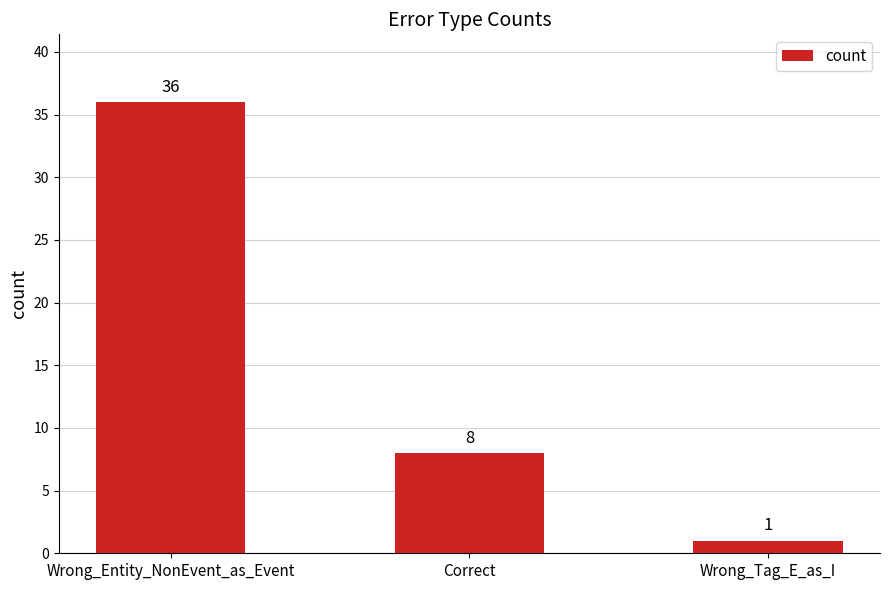

What is the change in value from Wrong_Entity_NonEvent_as_Event to Correct?

-28